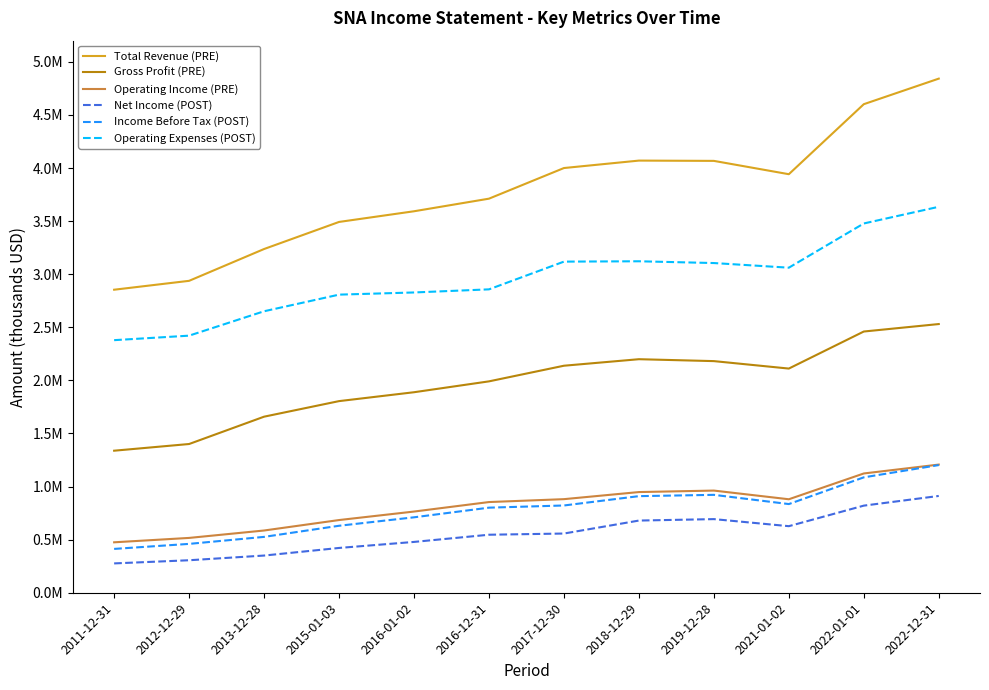

Which category has the lowest value in the Income Before Tax (POST) series?

2011-12-31